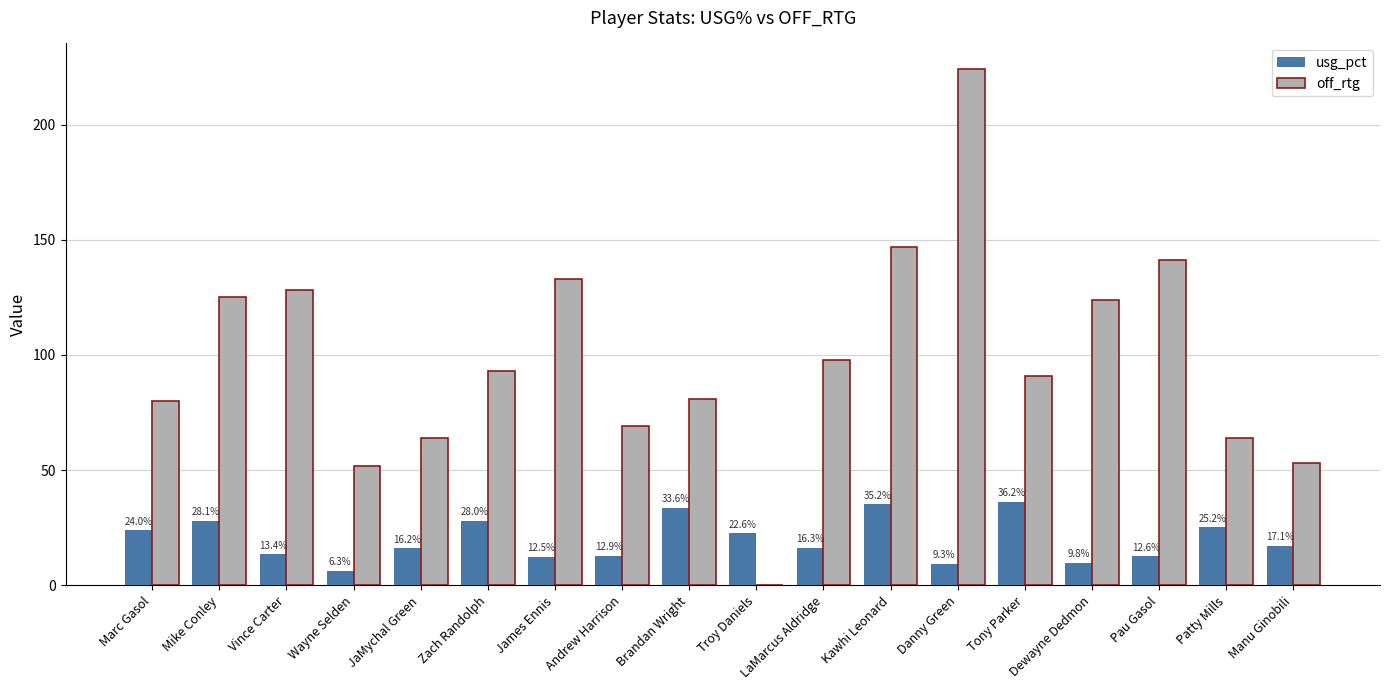

Reading left to right, what are all the values shown in this chart?

usg_pct: Marc Gasol=24.0	Mike Conley=28.1	Vince Carter=13.4	Wayne Selden=6.3	JaMychal Green=16.2	Zach Randolph=28.0	James Ennis=12.5	Andrew Harrison=12.9	Brandan Wright=33.6	Troy Daniels=22.6	LaMarcus Aldridge=16.3	Kawhi Leonard=35.2	Danny Green=9.3	Tony Parker=36.2	Dewayne Dedmon=9.8	Pau Gasol=12.6	Patty Mills=25.2	Manu Ginobili=17.1
off_rtg: Marc Gasol=80.0	Mike Conley=125.0	Vince Carter=128.0	Wayne Selden=52.0	JaMychal Green=64.0	Zach Randolph=93.0	James Ennis=133.0	Andrew Harrison=69.0	Brandan Wright=81.0	Troy Daniels=0.0	LaMarcus Aldridge=98.0	Kawhi Leonard=147.0	Danny Green=224.0	Tony Parker=91.0	Dewayne Dedmon=124.0	Pau Gasol=141.0	Patty Mills=64.0	Manu Ginobili=53.0